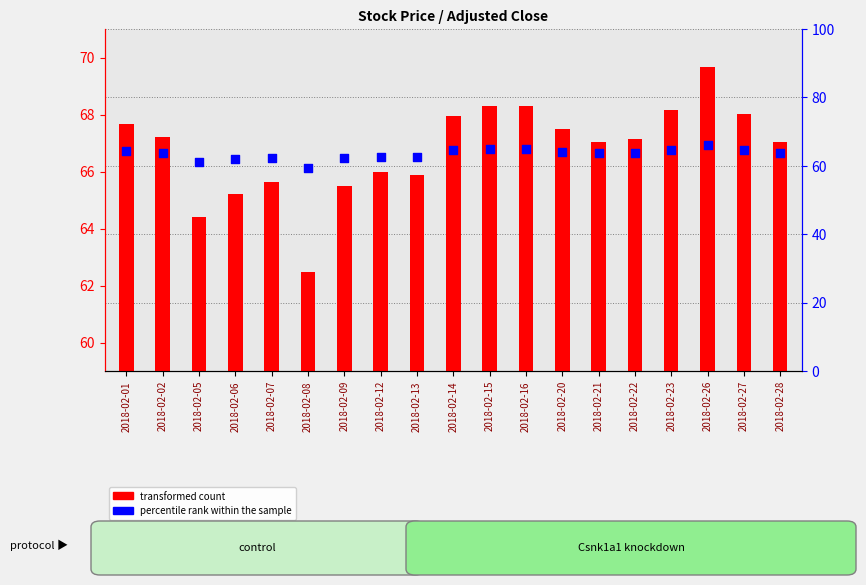

Which series has the widest spread of Y values?

transformed count